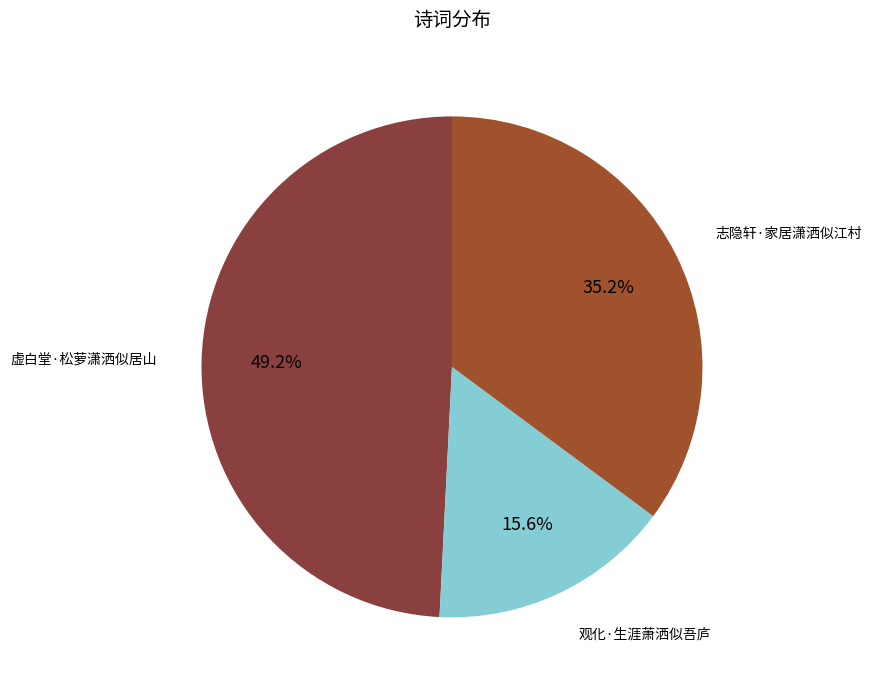

To the nearest percent, what is the combined percentage of 观化·生涯萧洒似吾庐 and 志隐轩·家居潇洒似江村?

51%